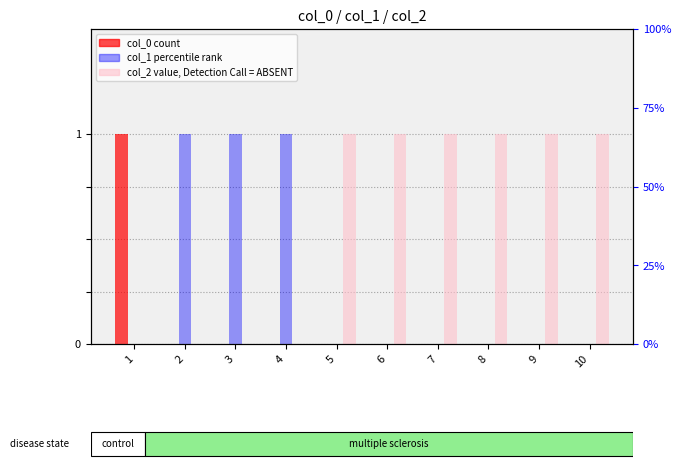

Reading right to left, what are all the values shown in this chart?

col_0: 0	0	0	0	0	0	0	0	0	1
col_1: 0	0	0	0	0	0	1	1	1	0
col_2: 1	1	1	1	1	1	0	0	0	0